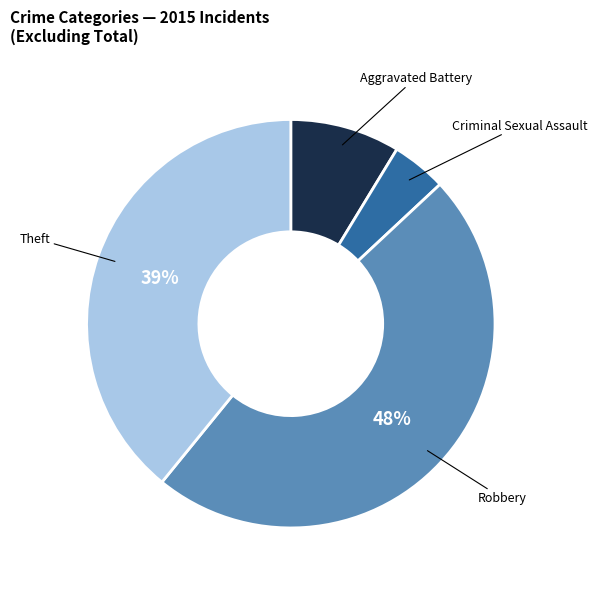

Does any single category account for the majority?

No